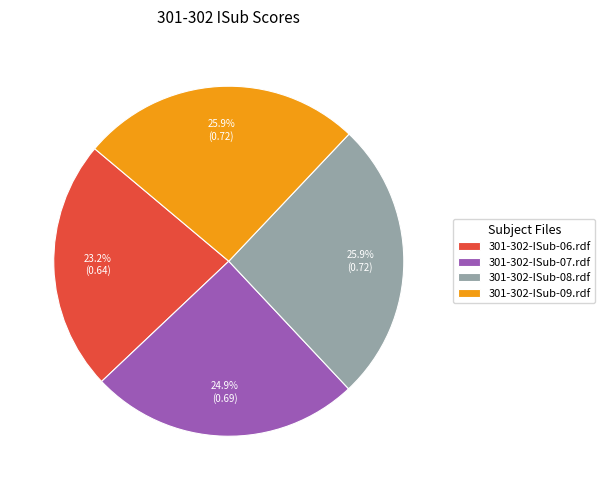

Combined, what portion of the pie is 301-302-ISub-09.rdf and 301-302-ISub-06.rdf?

49.1%